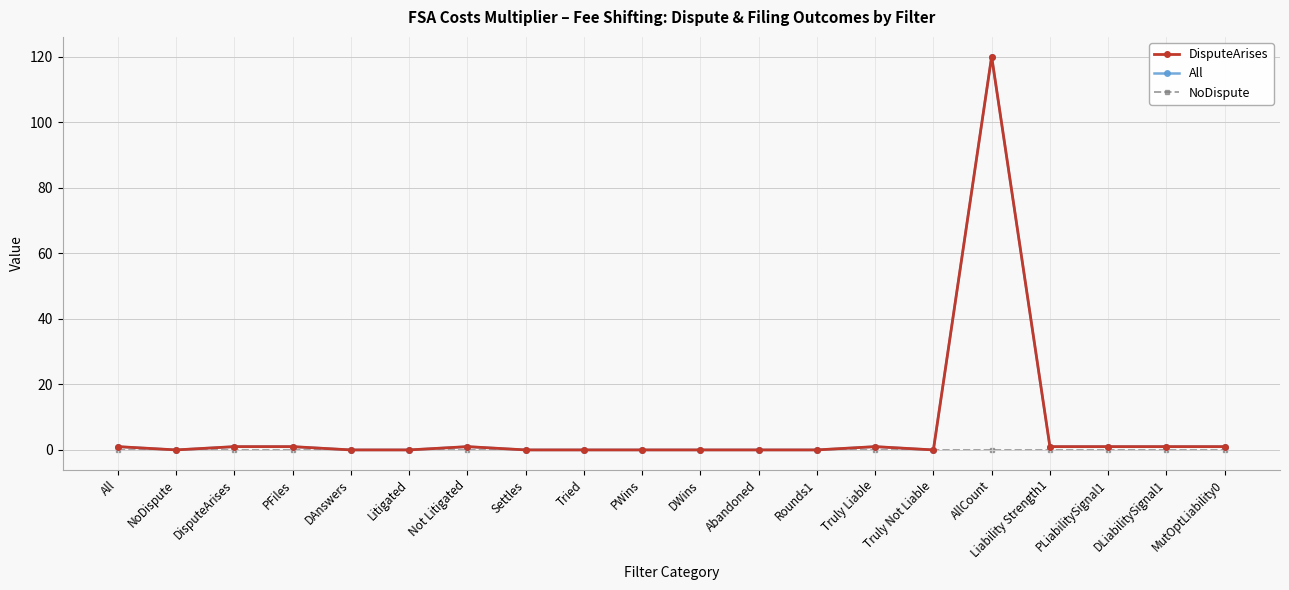

At how many categories does at least one series exceed 119?

1